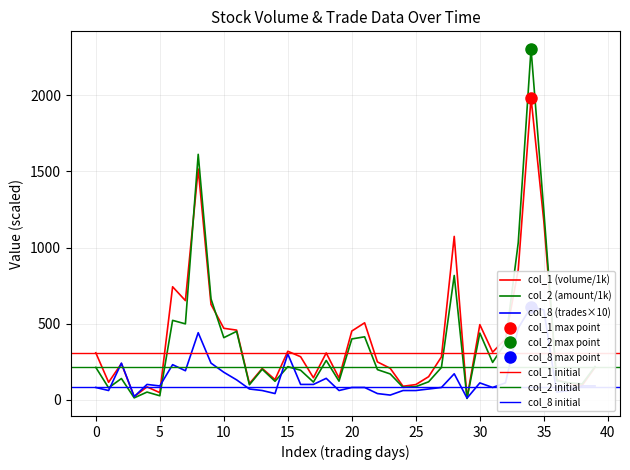

What are all the series names shown in the legend?

col_1, col_2, col_8